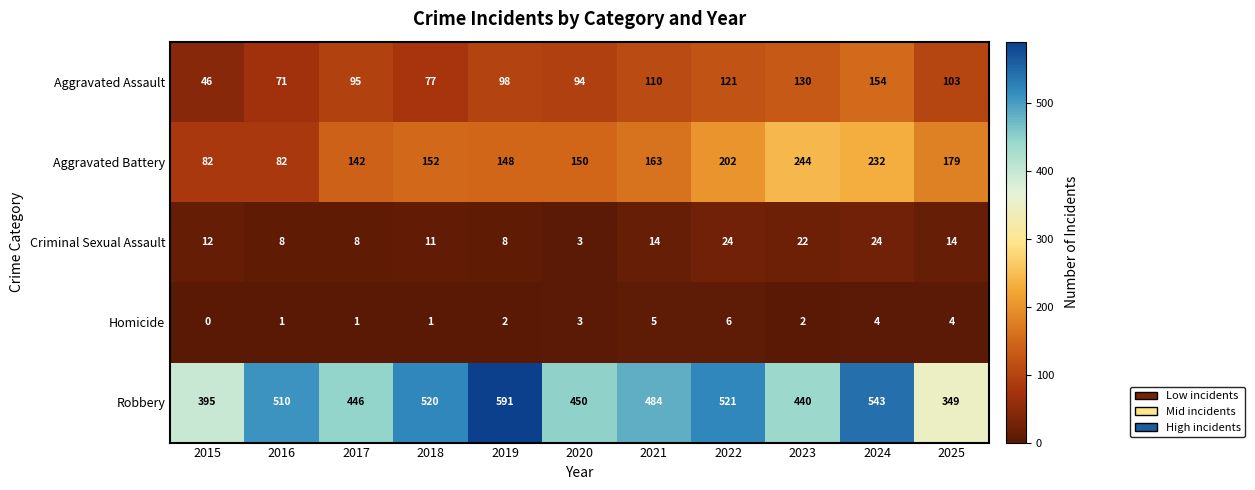

At 2017, list the series in order from smallest to largest.

Homicide, Criminal Sexual Assault, Aggravated Assault, Aggravated Battery, Robbery